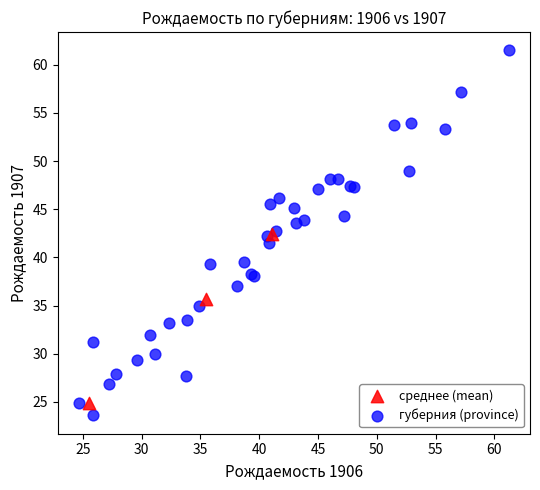

What are all the series names shown in the legend?

среднее (mean), губерния (province)